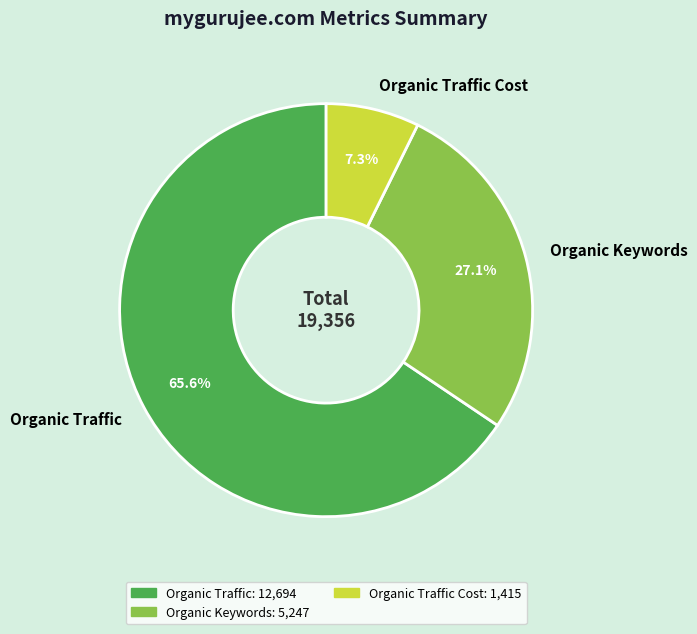

Between Organic Traffic and Organic Traffic Cost, which is larger?

Organic Traffic